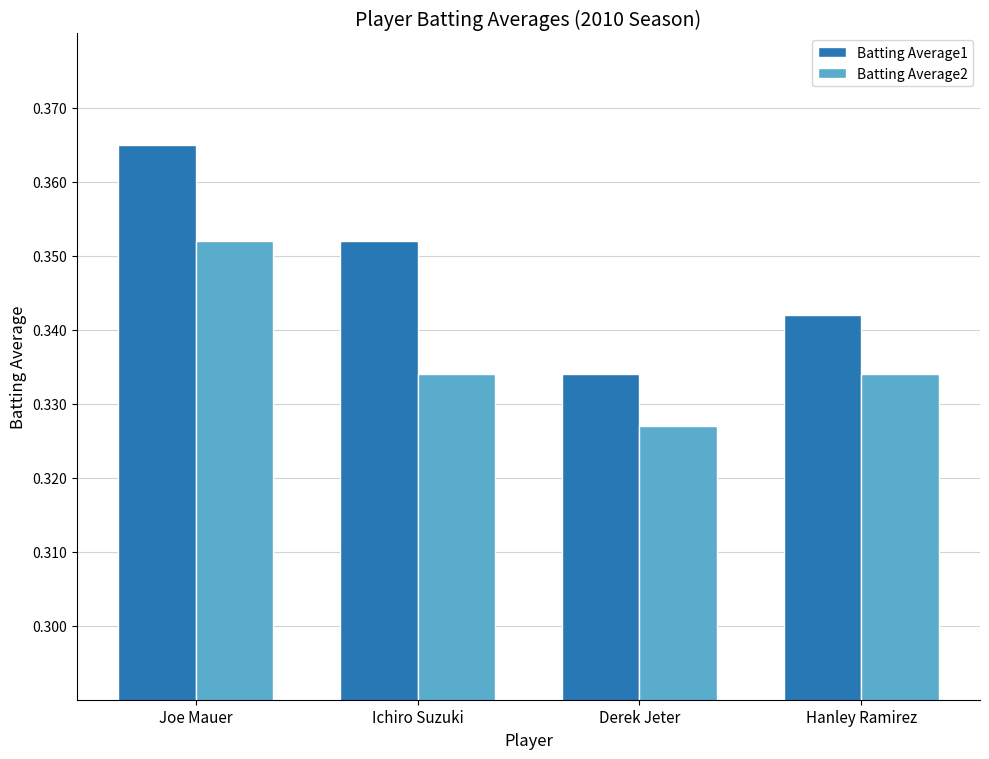

What is the sum of all Batting Average2 values?

1.3